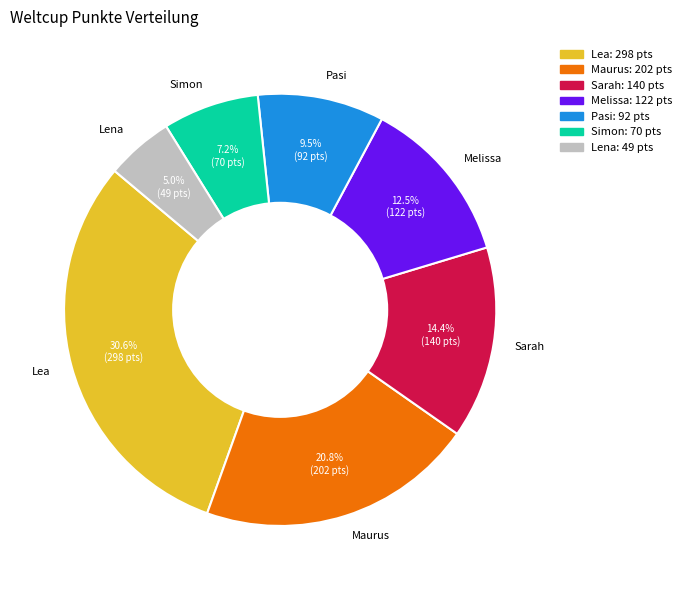

True or false: Melissa accounts for 2% of the total.

False